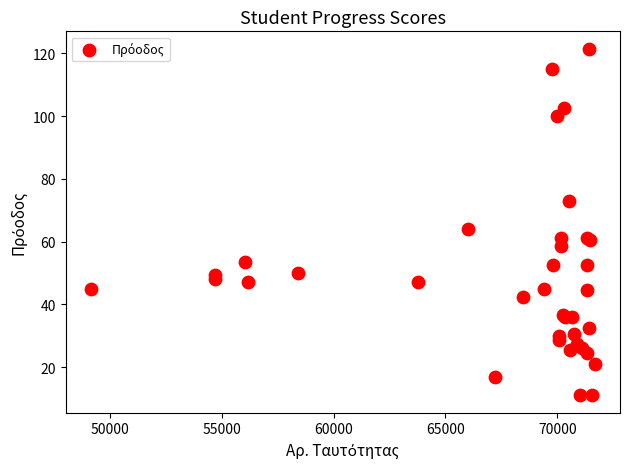

What Y value in the scatter plot is closest to 66?

64.0